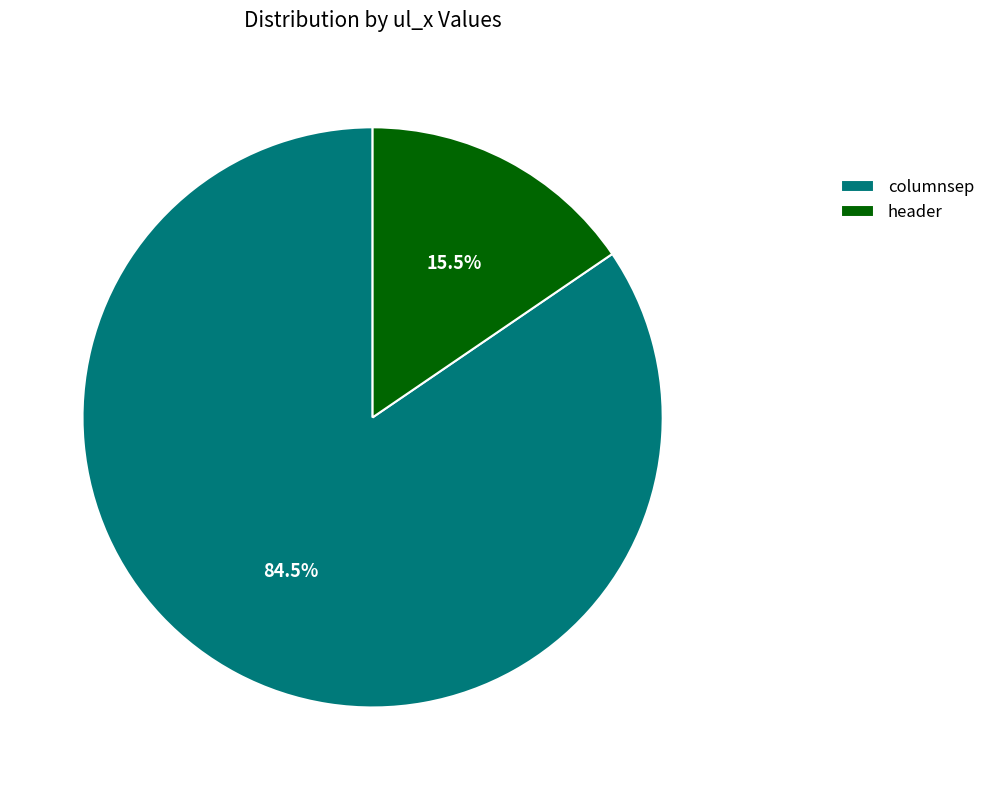

How many segments does this pie chart have?

2